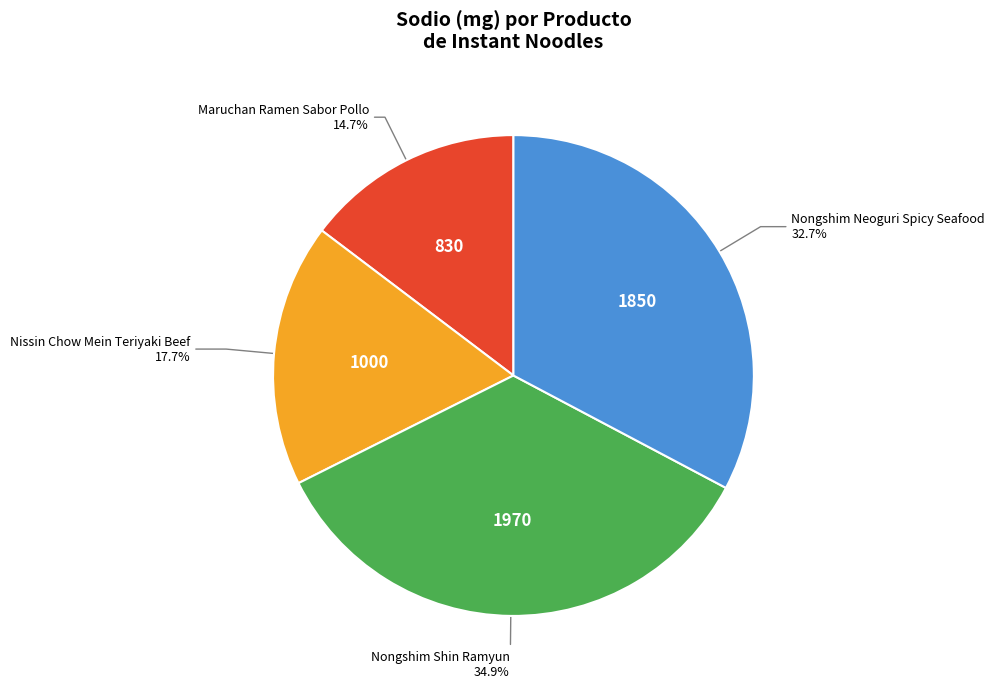

Does any single category account for the majority?

No